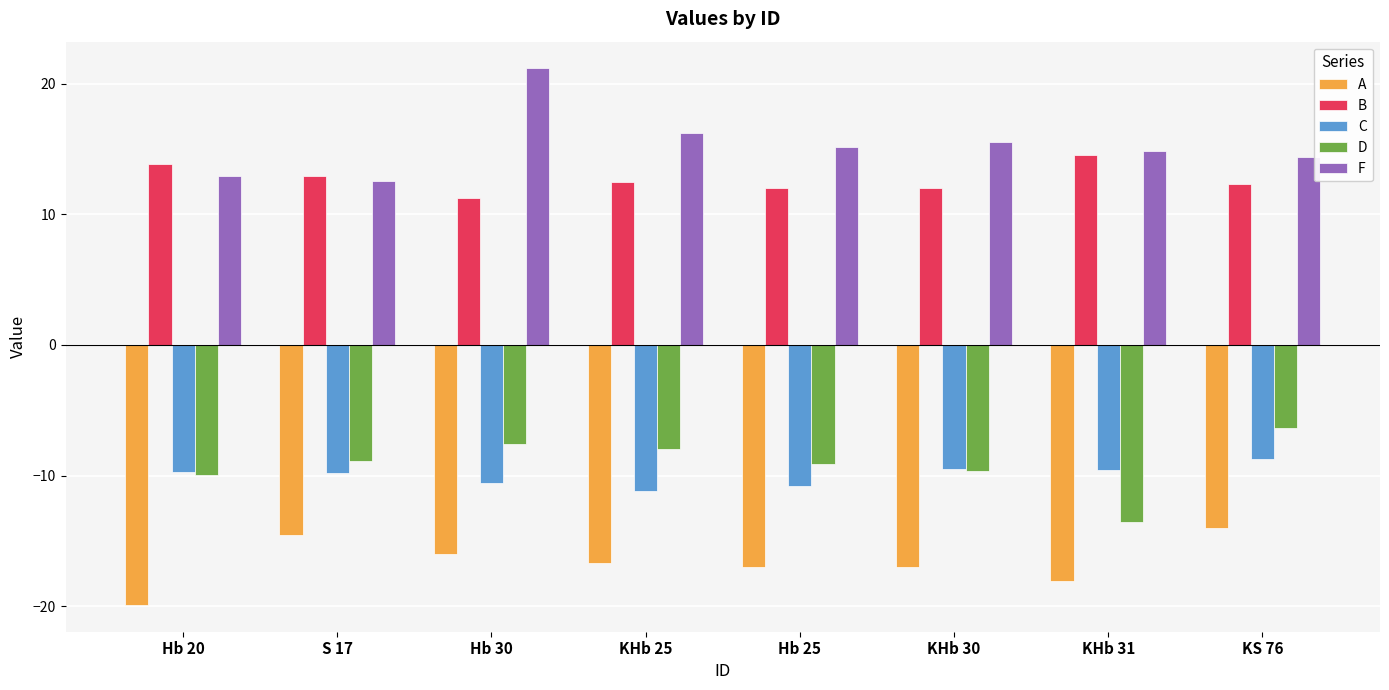

What position from the left is S 17?

2